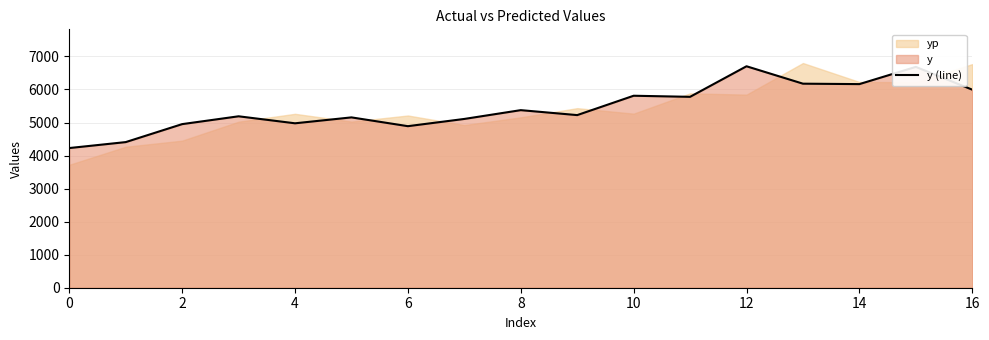

Reading left to right, extract all data points from this chart.

4227	4407	4951	5188	4976	5155	4889	5108	5374	5224	5810	5777	6702	6175	6162	6683	5994